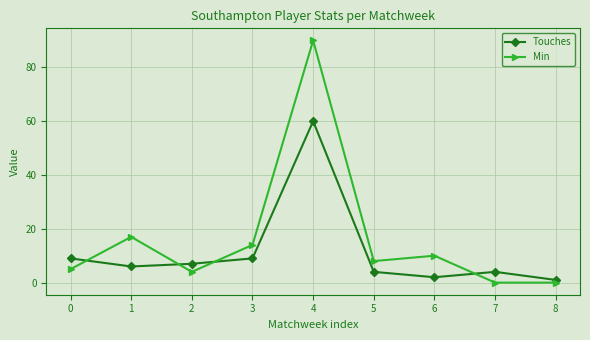

The Touches series shows 9 at 1. True or false?

False